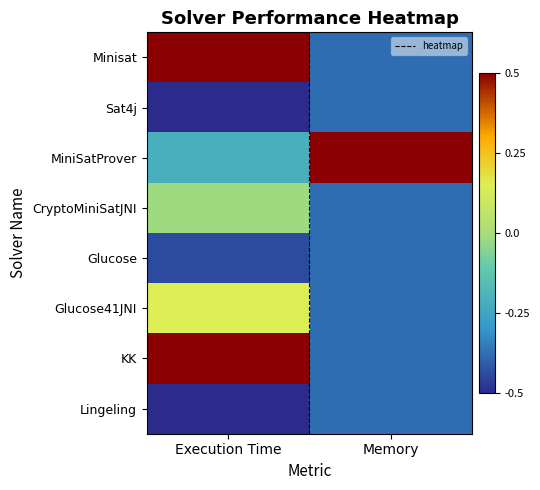

Reading right to left, list all the values displayed in this chart.

Minisat: Memory=-0.4	Execution Time=1.7
Sat4j: Memory=-0.4	Execution Time=-1.6
MiniSatProver: Memory=2.6	Execution Time=-0.2
CryptoMiniSatJNI: Memory=-0.4	Execution Time=-0.0
Glucose: Memory=-0.4	Execution Time=-0.4
Glucose41JNI: Memory=-0.4	Execution Time=0.2
KK: Memory=-0.4	Execution Time=1.2
Lingeling: Memory=-0.4	Execution Time=-0.8